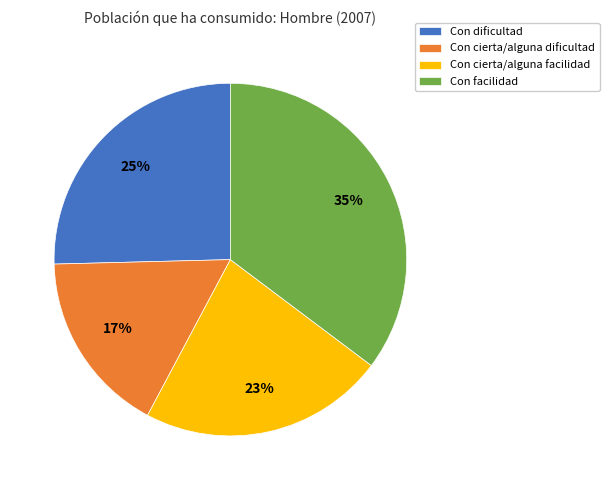

Rank the categories by value from lowest to highest.

Con cierta/alguna dificultad, Con cierta/alguna facilidad, Con dificultad, Con facilidad